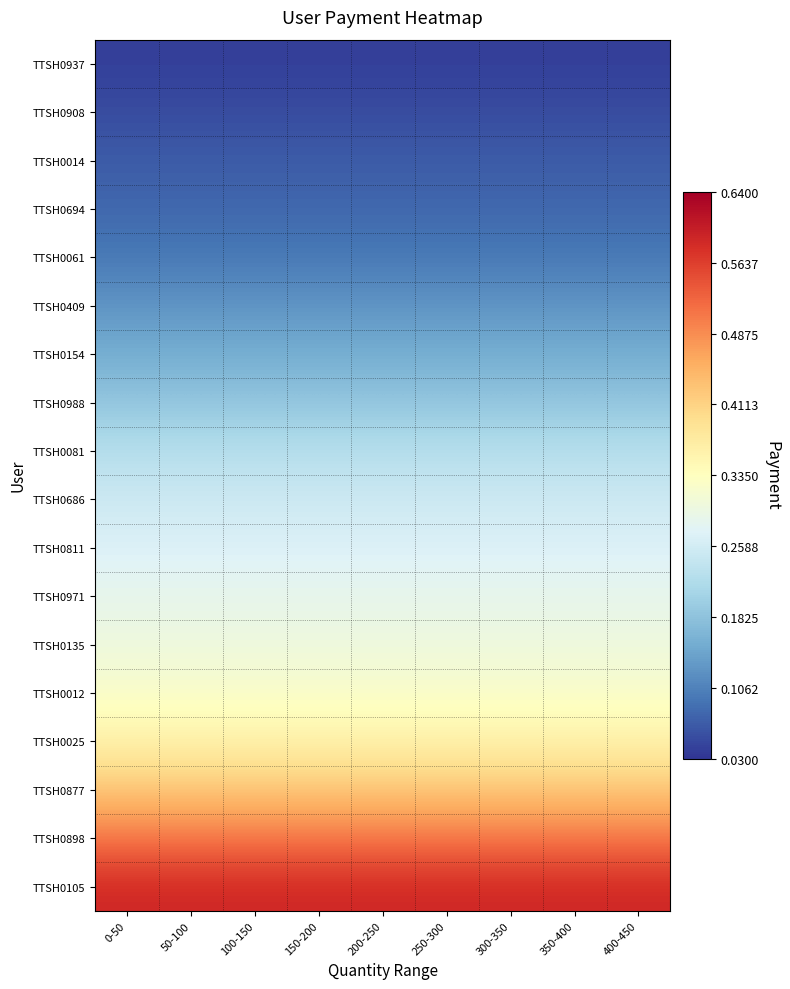

Between 0-50 and 150-200, which is larger?

0-50